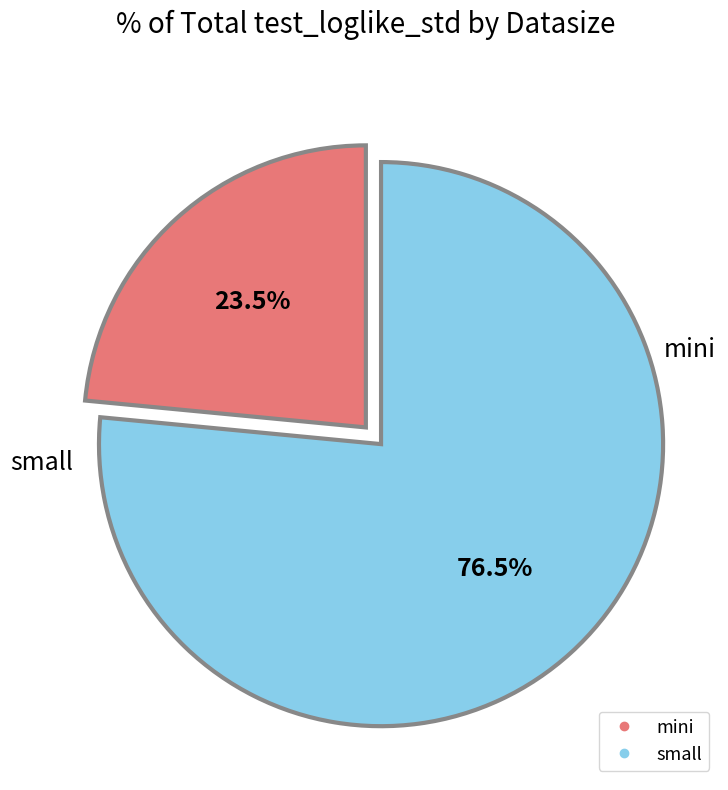

Combined, do small and mini account for over 50%?

Yes